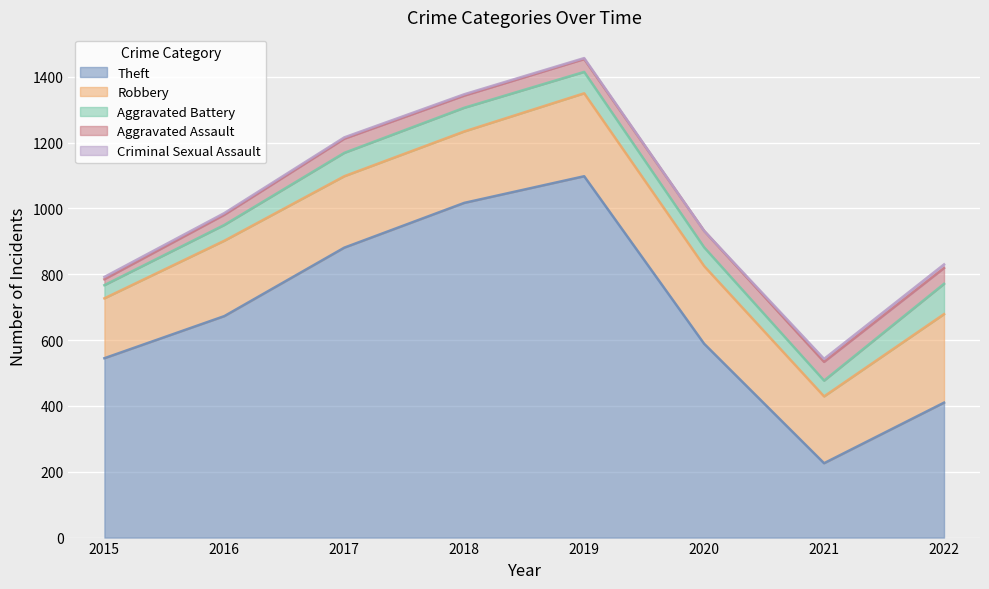

What is the value of the Robbery point at the 1st from the left?

182